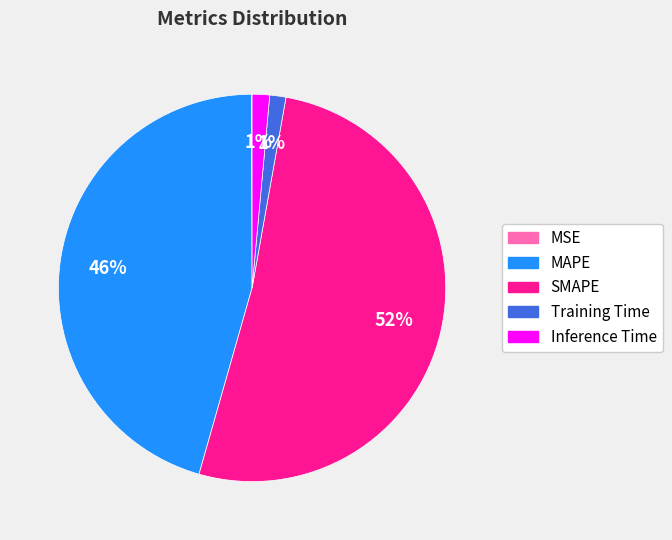

Is it true that Training Time is 16% of the pie?

False